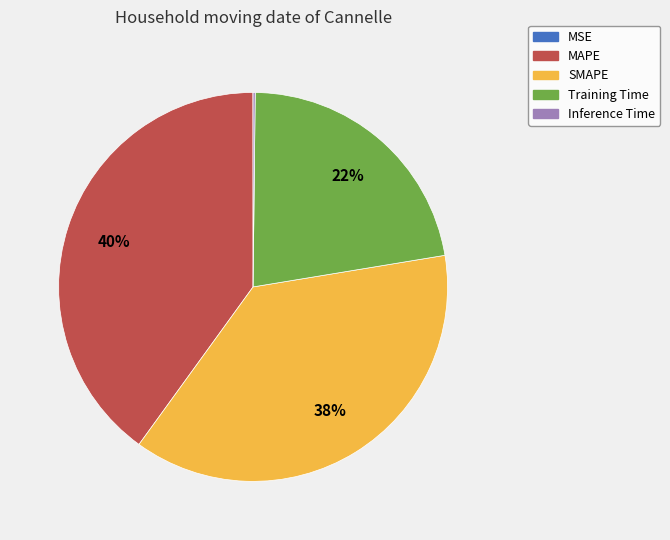

Which slice is the largest?

MAPE